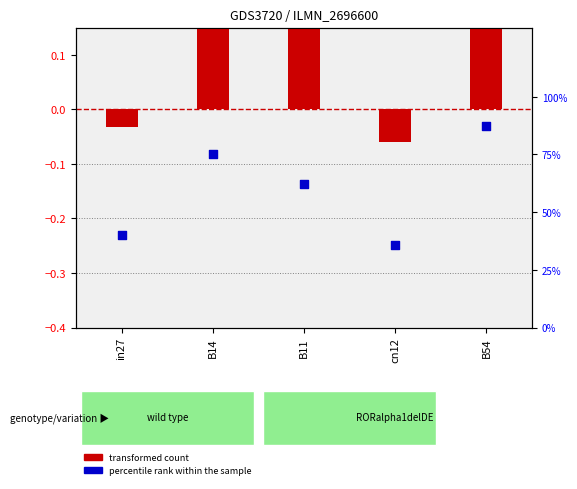

Which series reaches the maximum Y coordinate?

percentile rank within the sample